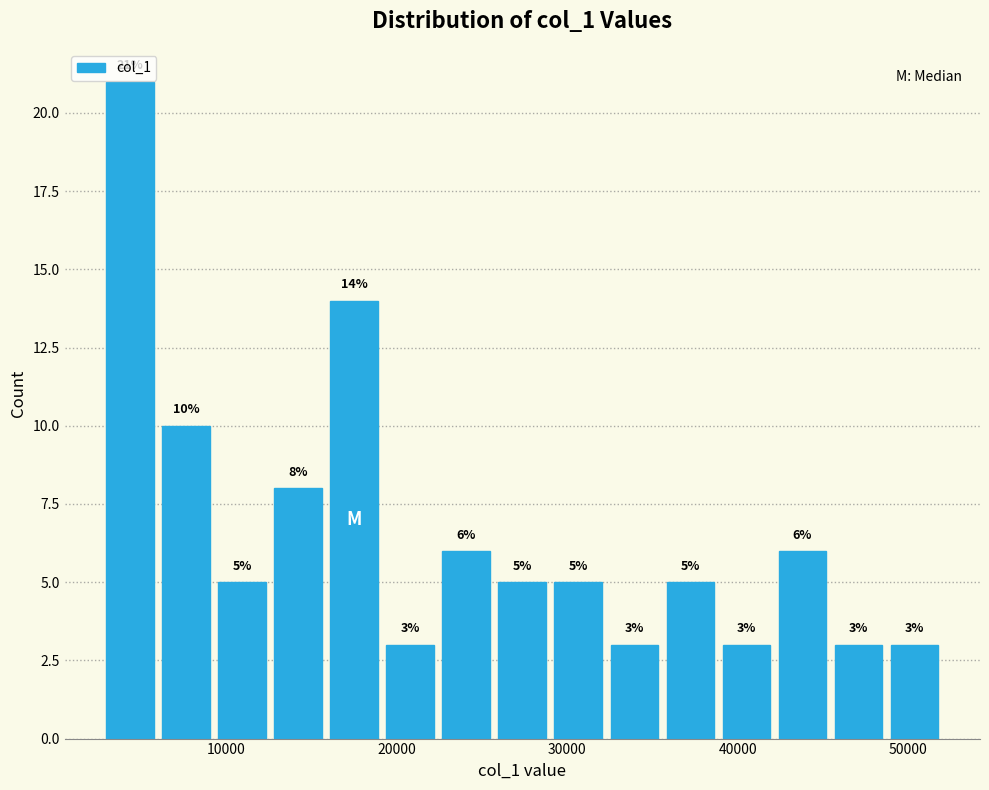

Read against the x-axis, roughly where is the centre of the tallest bar?

4000